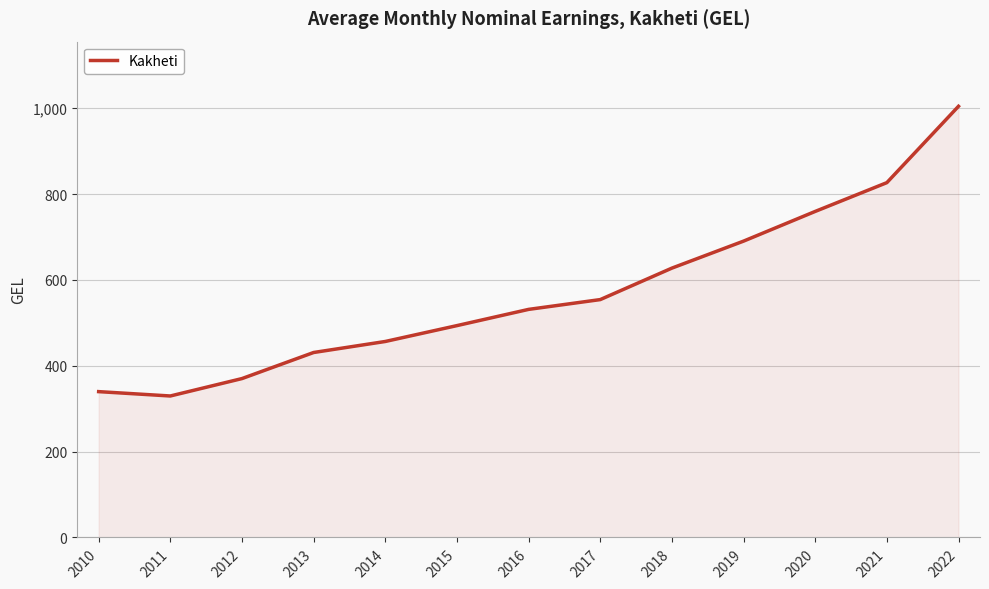

Which category has the lowest value across all series?

2011